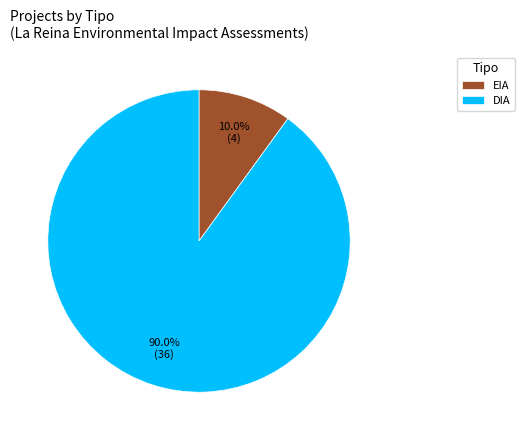

To the nearest percent, what percentage of the pie is EIA?

10%